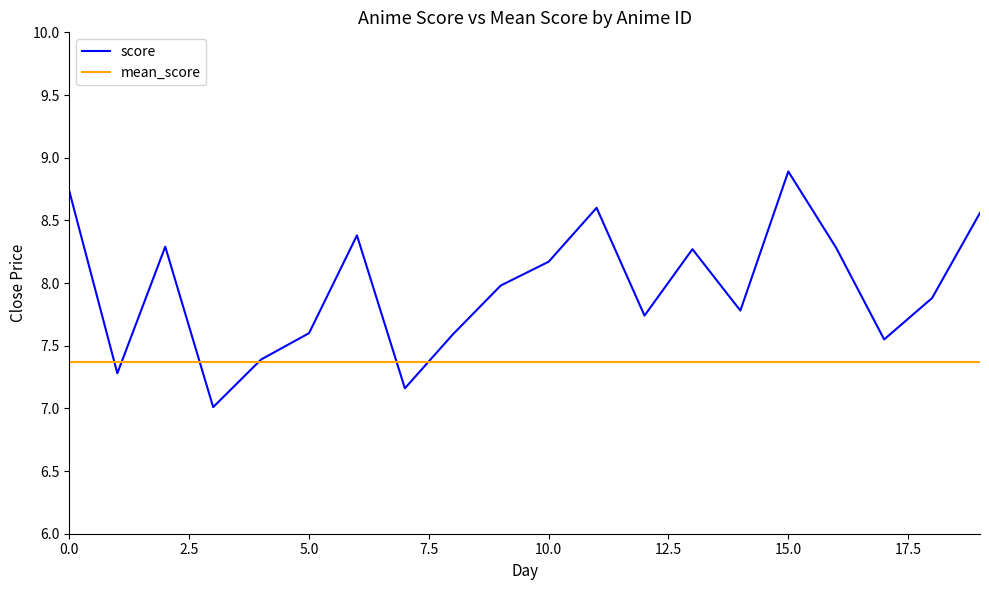

Does the chart have visible grid lines?

No